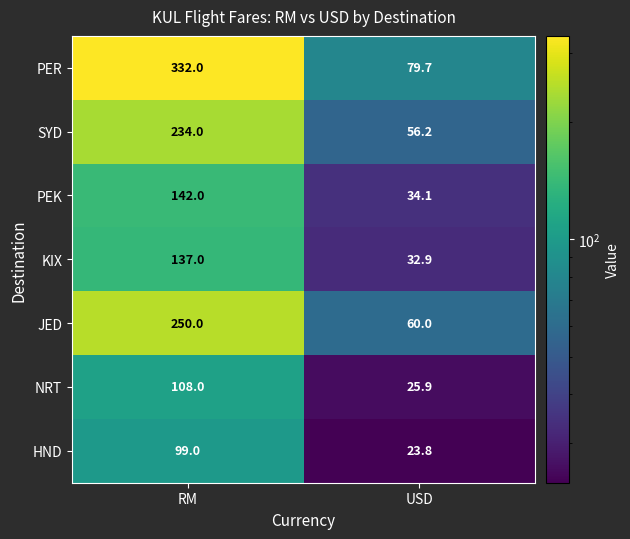

Reading left to right, list all the values displayed in this chart.

PER: 332.0	79.7
SYD: 234.0	56.2
PEK: 142.0	34.1
KIX: 137.0	32.9
JED: 250.0	60.0
NRT: 108.0	25.9
HND: 99.0	23.8